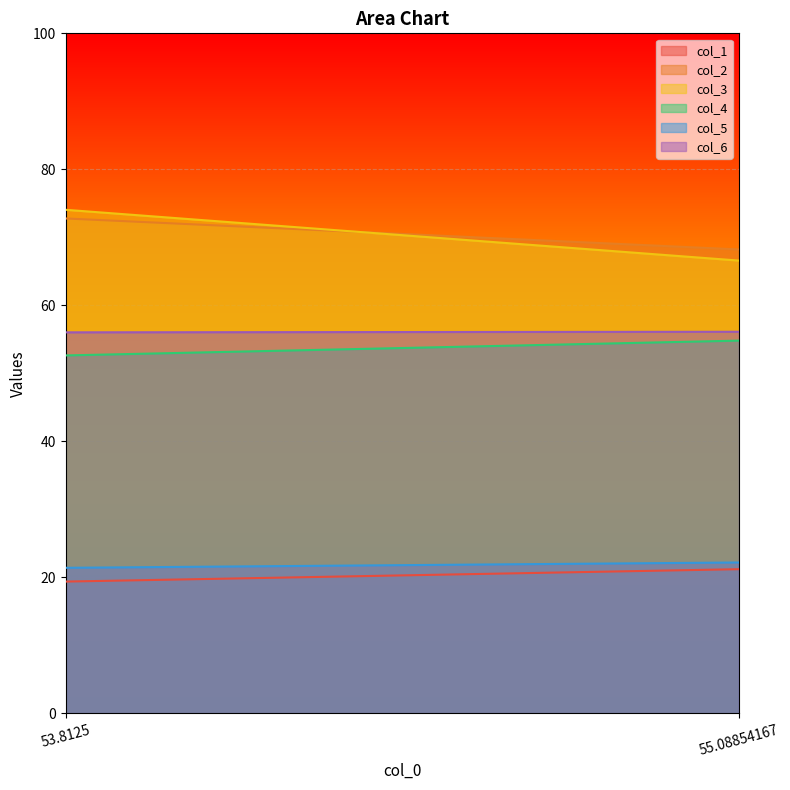

The value of col_5 at 55.08854167 is 30.1. True or false?

False